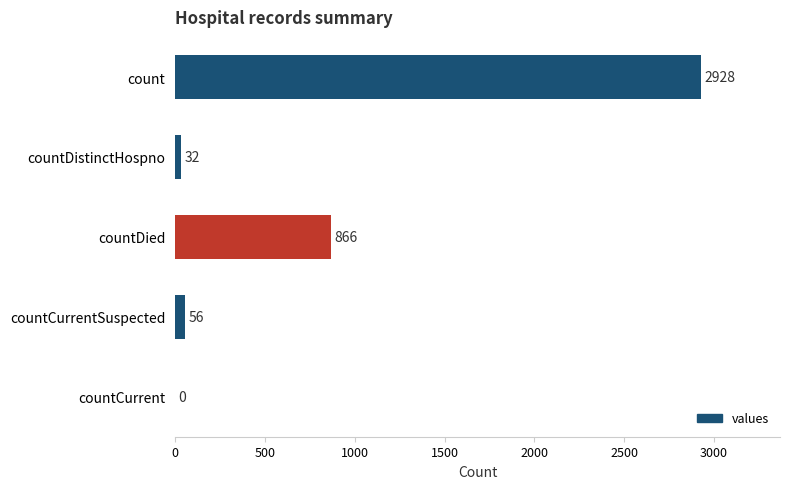

What is the sum of all values?

3882